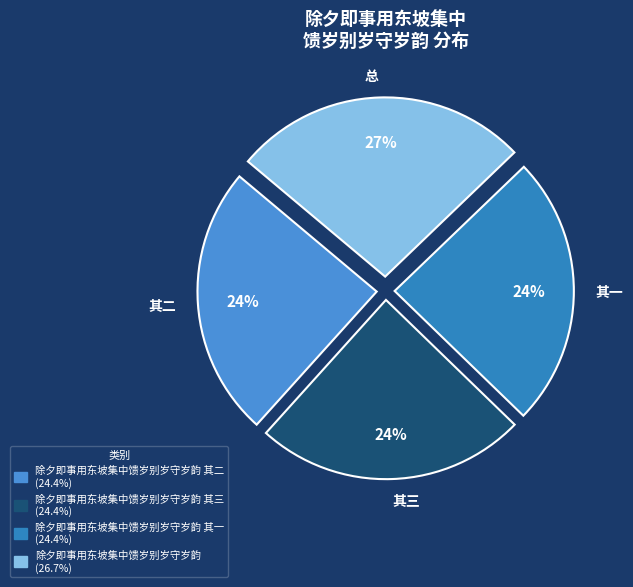

Is the sum of 其三 and 其二 greater than half?

No